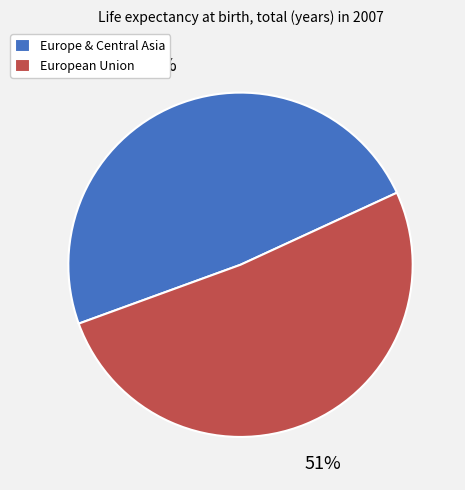

Does any single category account for the majority?

Yes